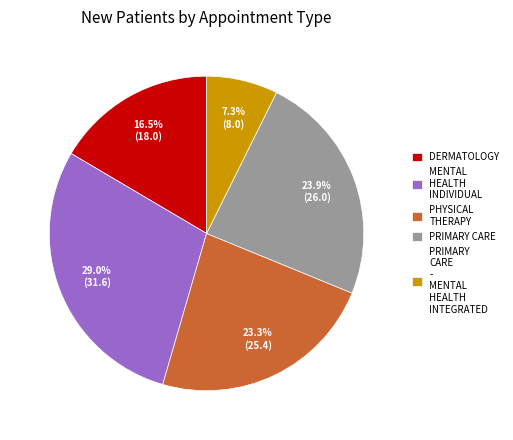

To the nearest percent, what percentage of the pie is PHYSICAL THERAPY?

23%